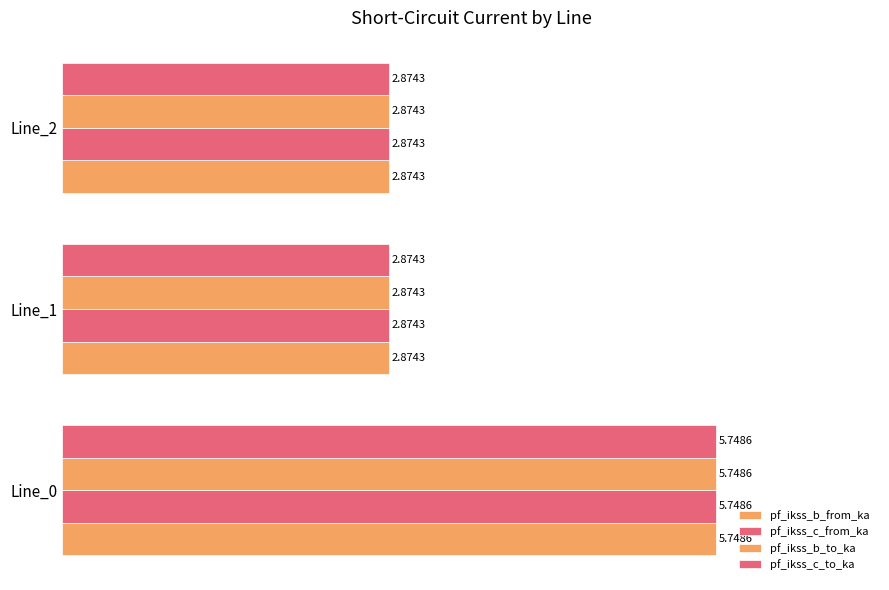

What is the difference between the maximum and second lowest values in the pf_ikss_c_from_ka series?

2.9